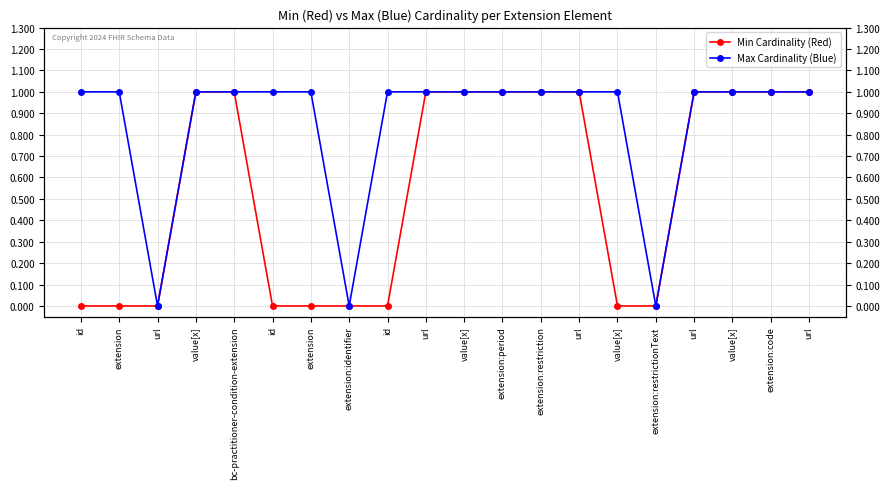

Does the chart have visible grid lines?

Yes